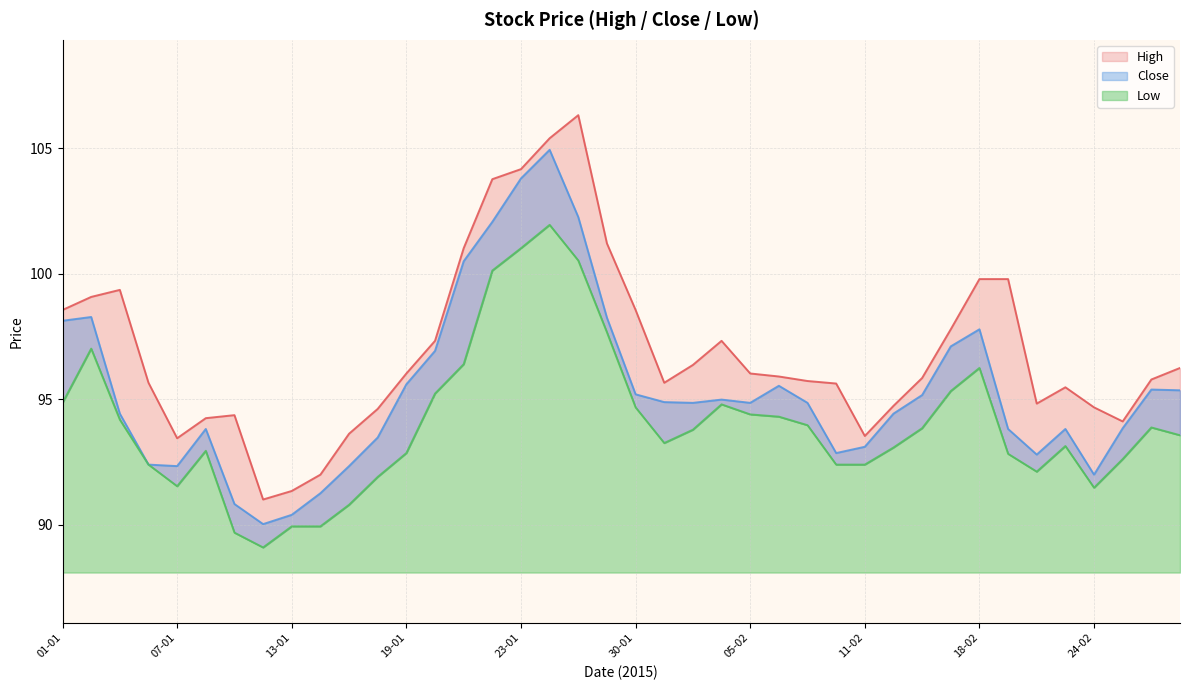

Which series has the largest range (max minus min)?

High